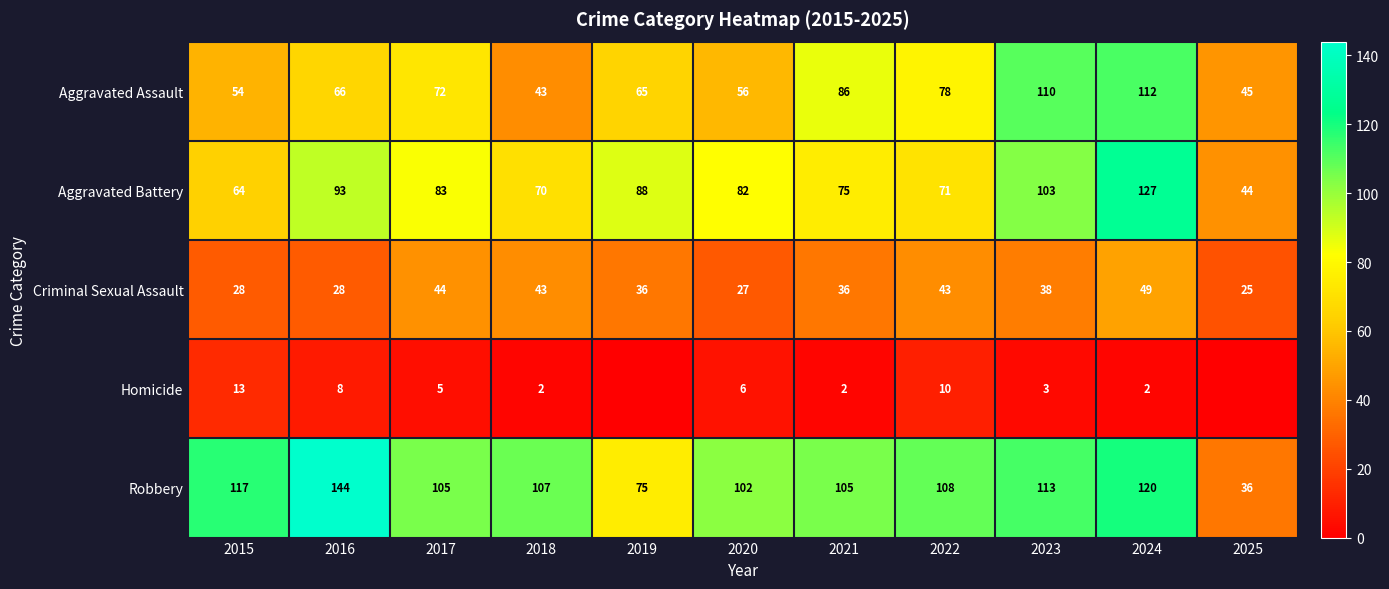

What is the spread (max minus min) of values at 2021?

103